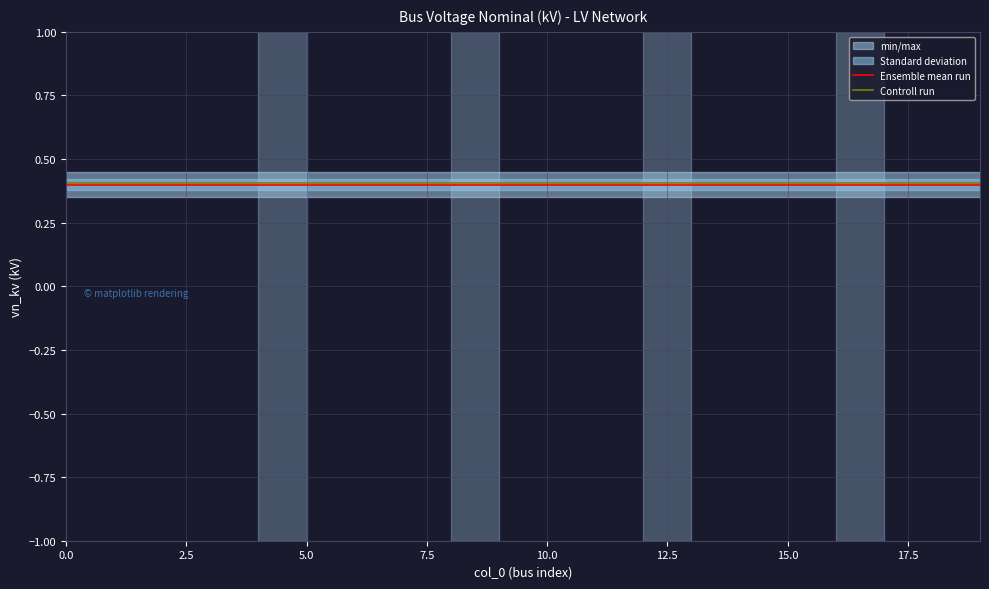

List the series in order of their peak value, highest first.

Controll run, Ensemble mean run